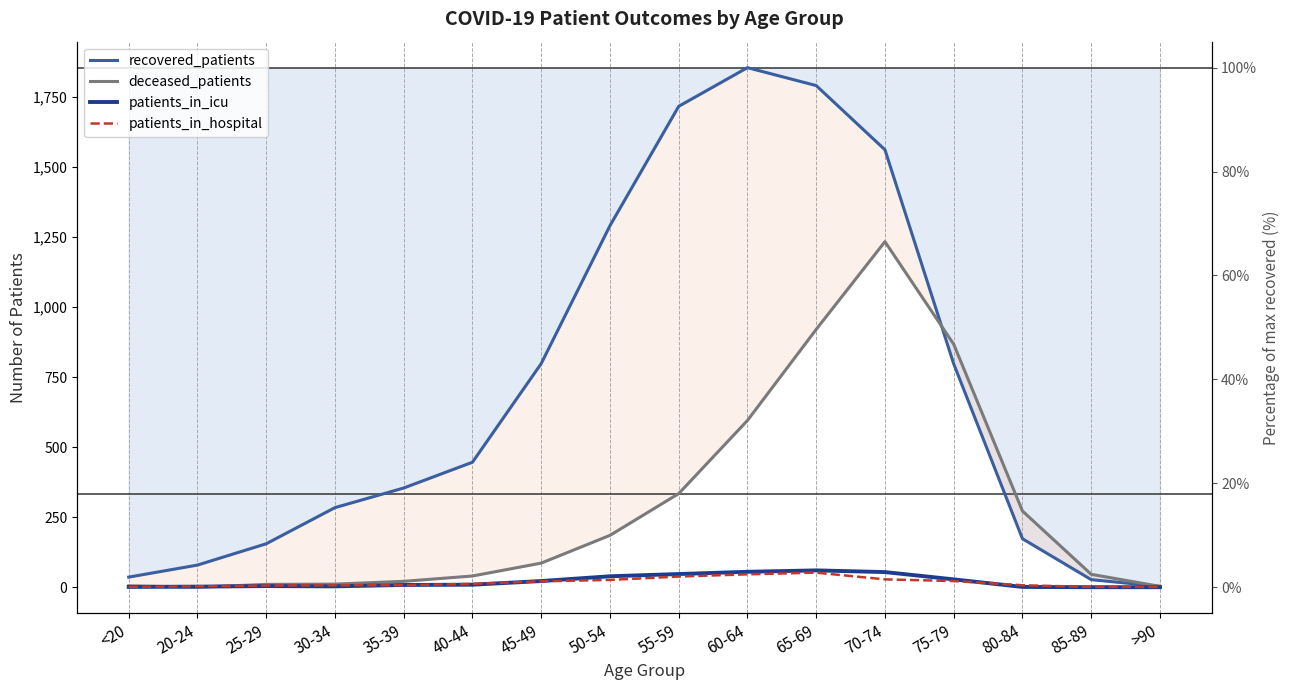

What is the average value of the patients_in_hospital series?

17